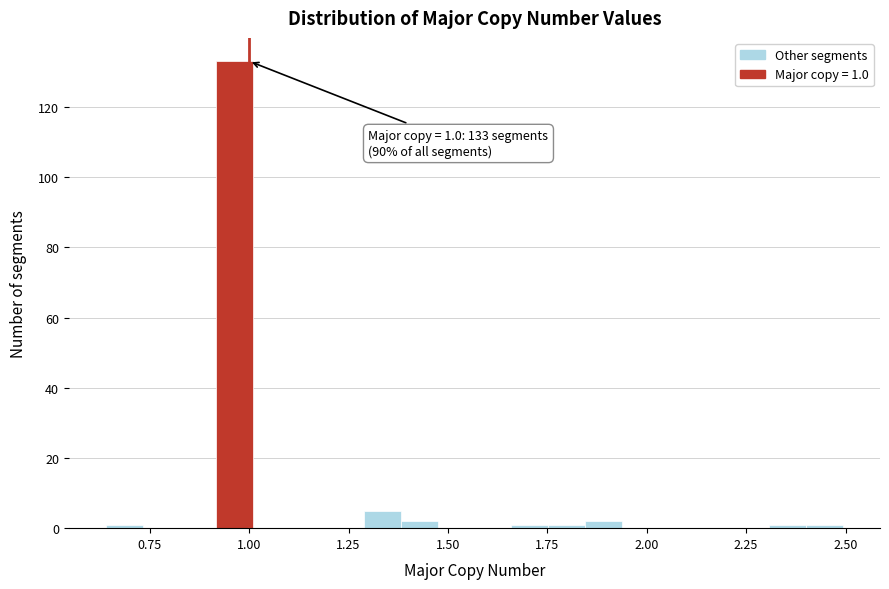

Read against the x-axis, roughly where is the centre of the tallest bar?

0.95